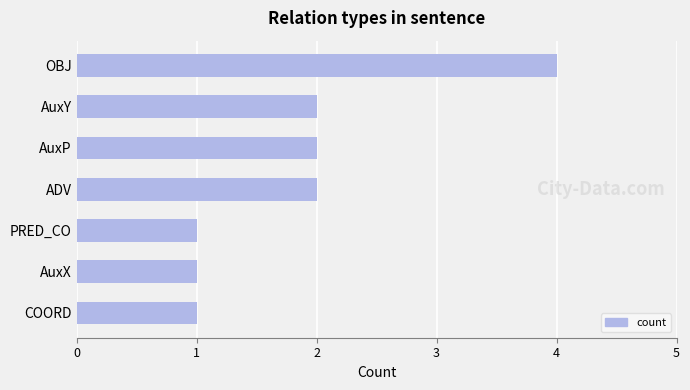

Between OBJ and AuxX, which is larger?

OBJ